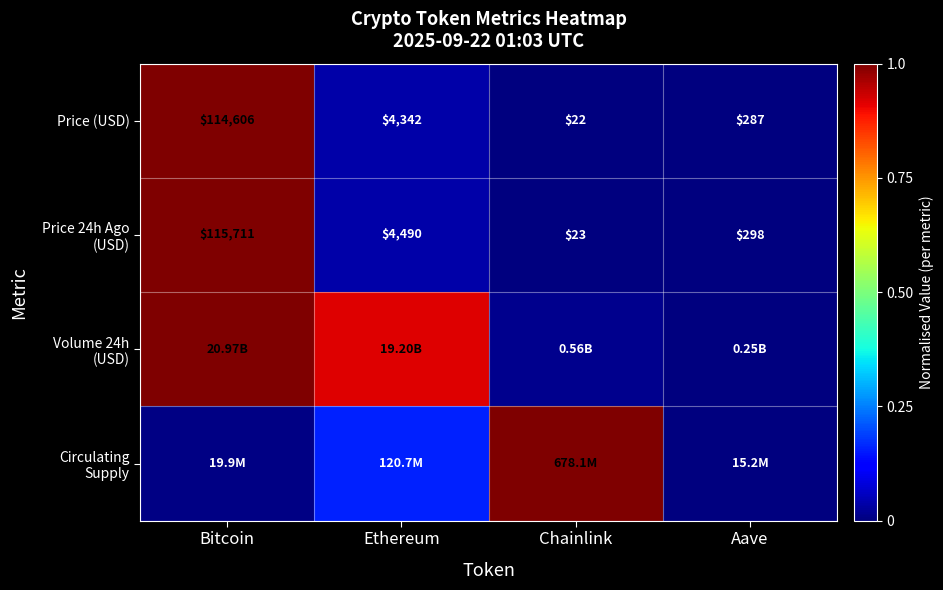

How many values in the Price (USD) series are below 4342?

2